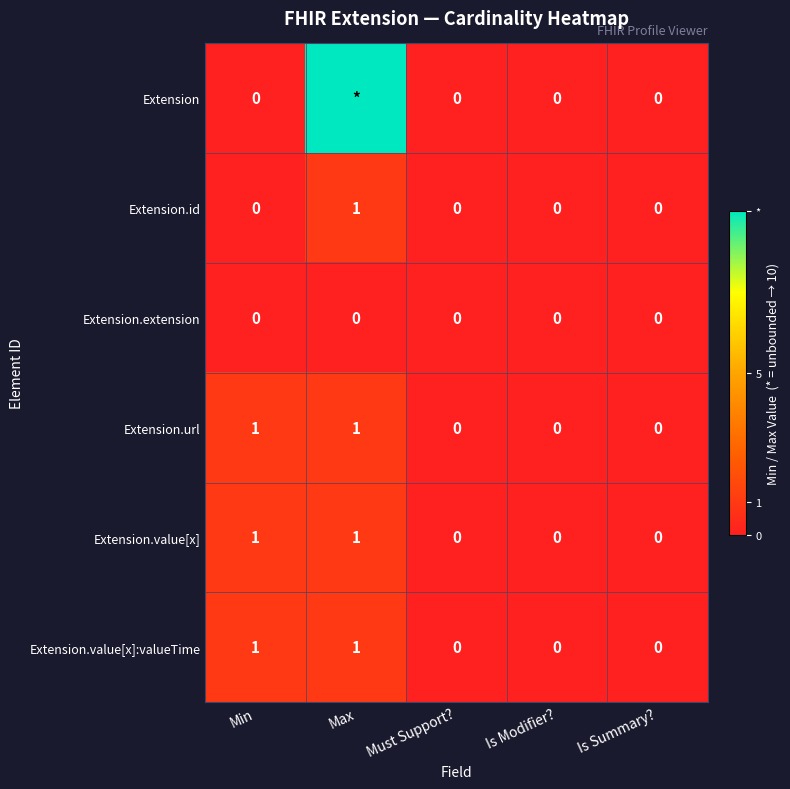

At which label does Extension.id reach its peak?

Max